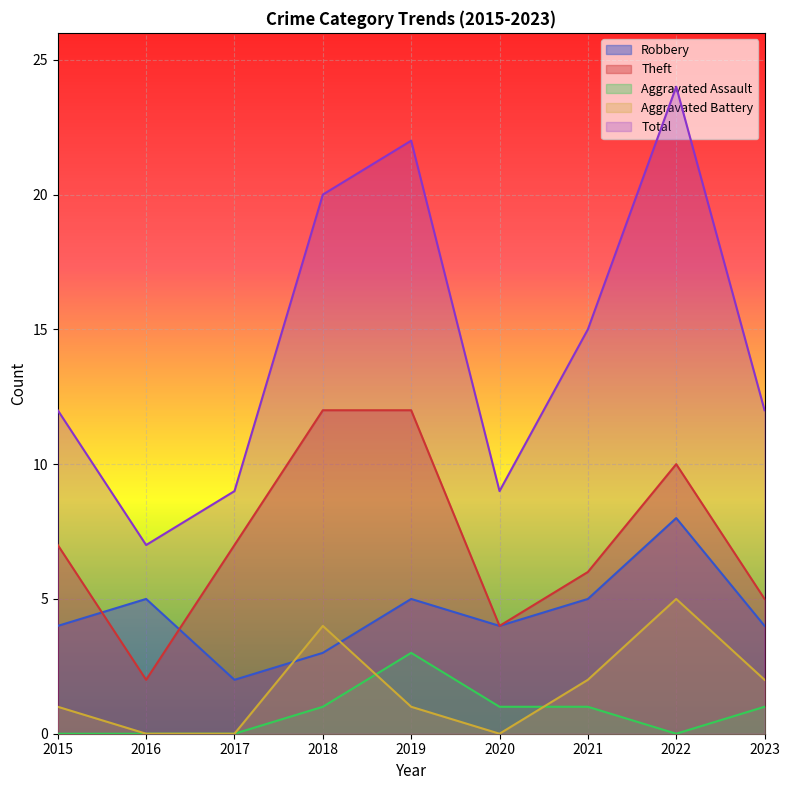

Which series has the largest range (max minus min)?

Total